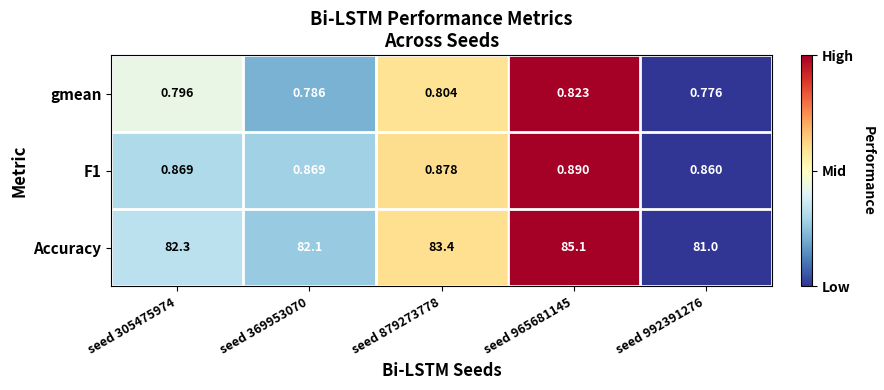

Which category has the highest value across all series?

seed 965681145